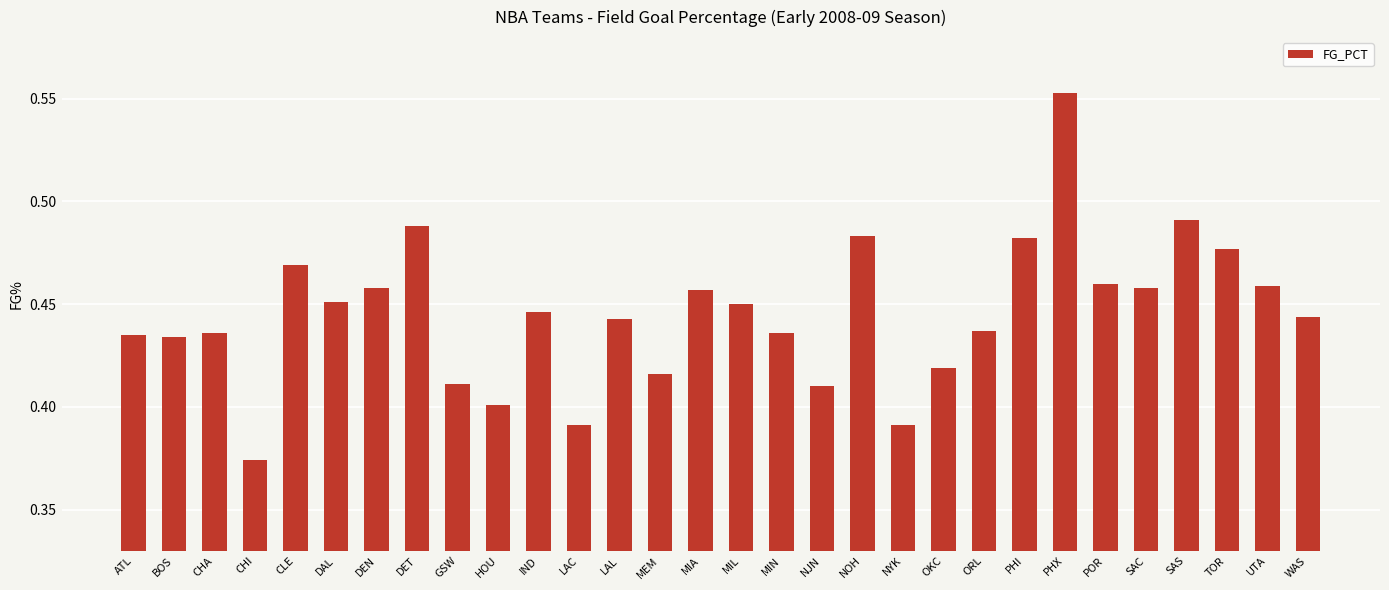

The value at CHI is 0.4. True or false?

True